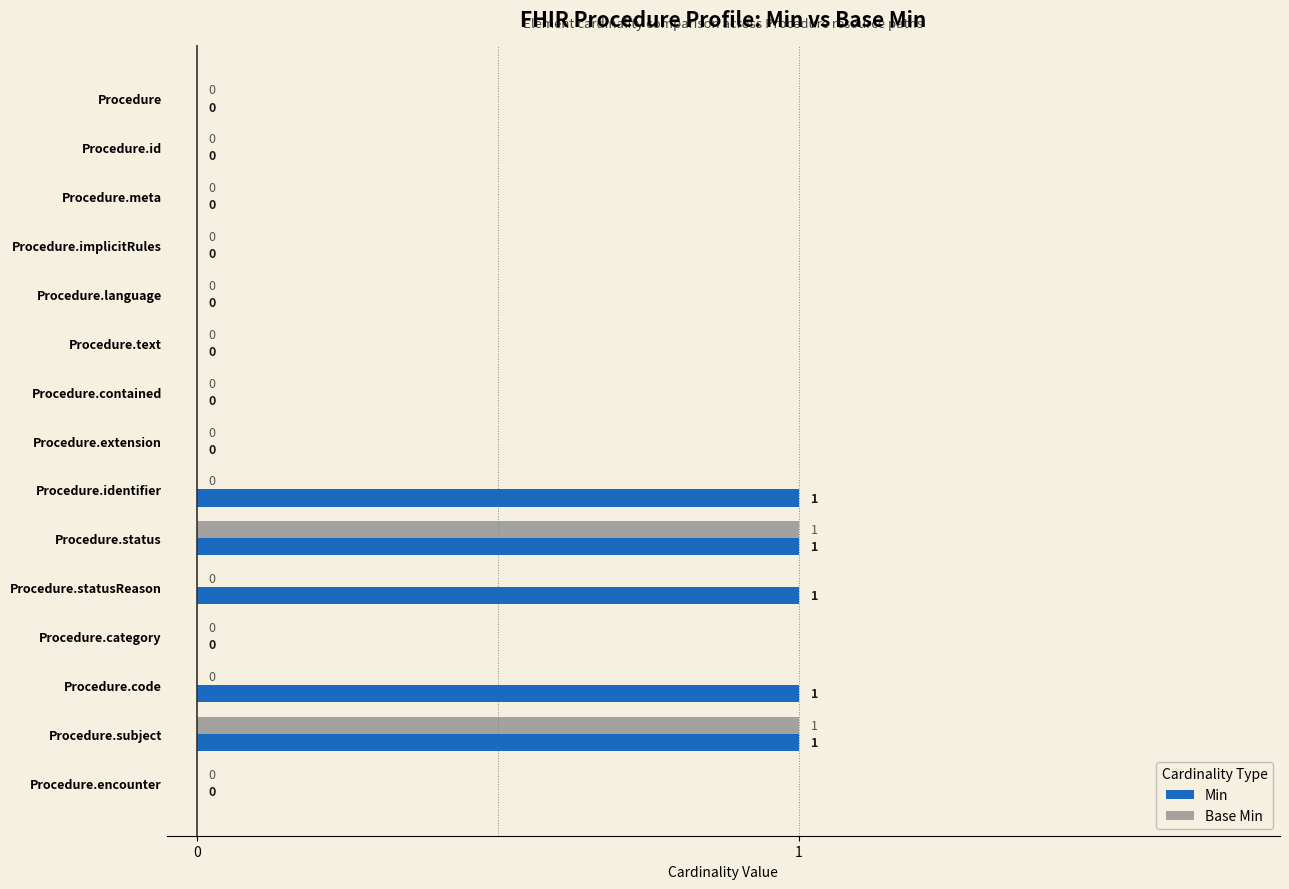

True or false: Min has a value of 0 at Procedure.id.

True